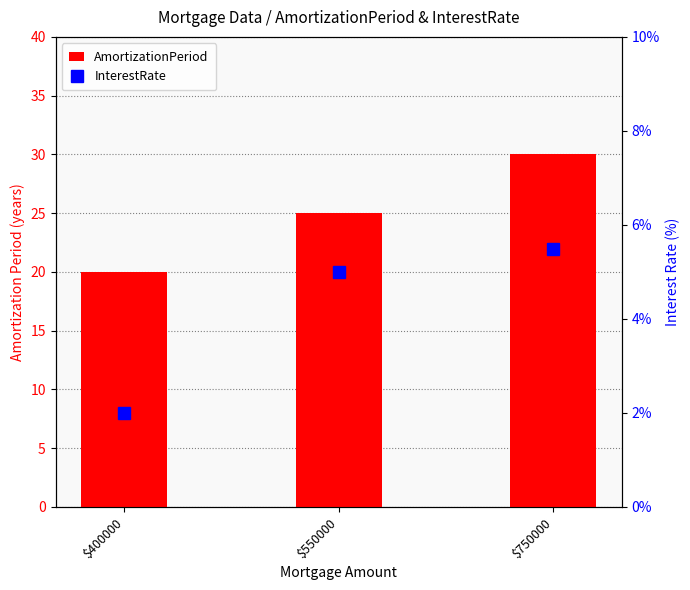

What is the value of the InterestRate bar at the 3rd from the left?

5.5